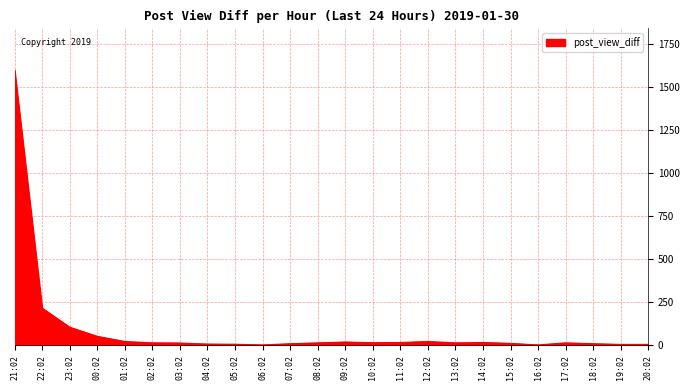

The value at 23:02 is 187. True or false?

False